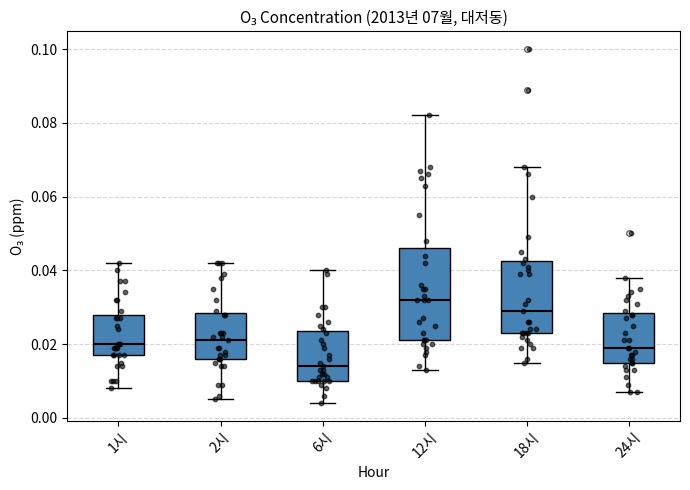

Comparing the boxes themselves (not the whiskers), which one is the tallest?

12시